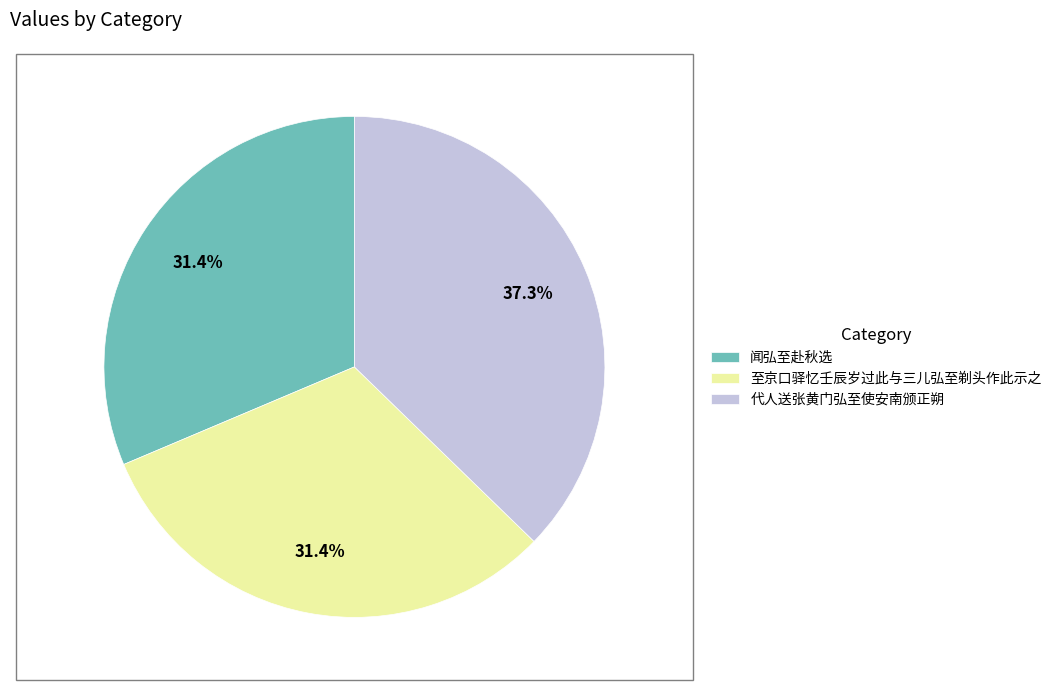

What portion of the pie excludes 至京口驿忆壬辰岁过此与三儿弘至剃头作此示之?

68.6%